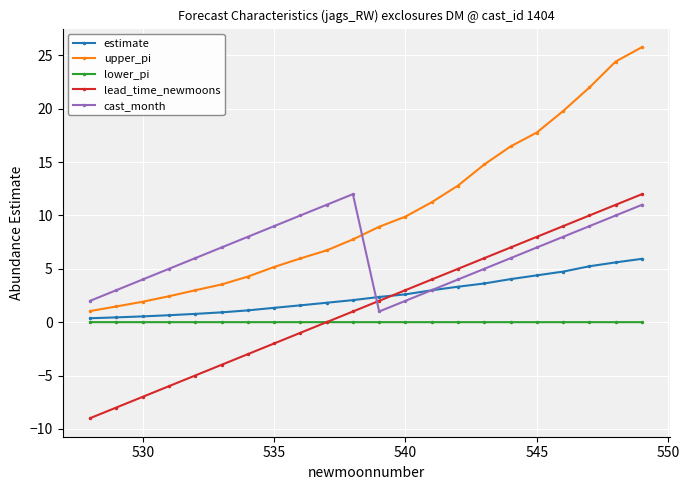

What is the value of the estimate point at the 9th from the left?

1.6